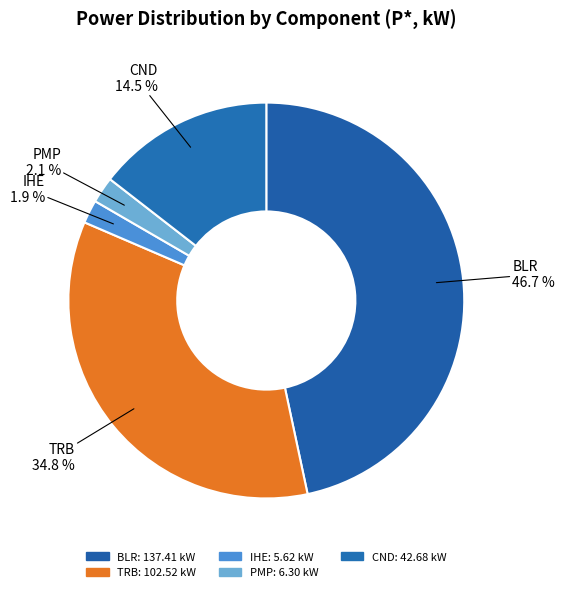

True or false: BLR accounts for 47% of the total.

True